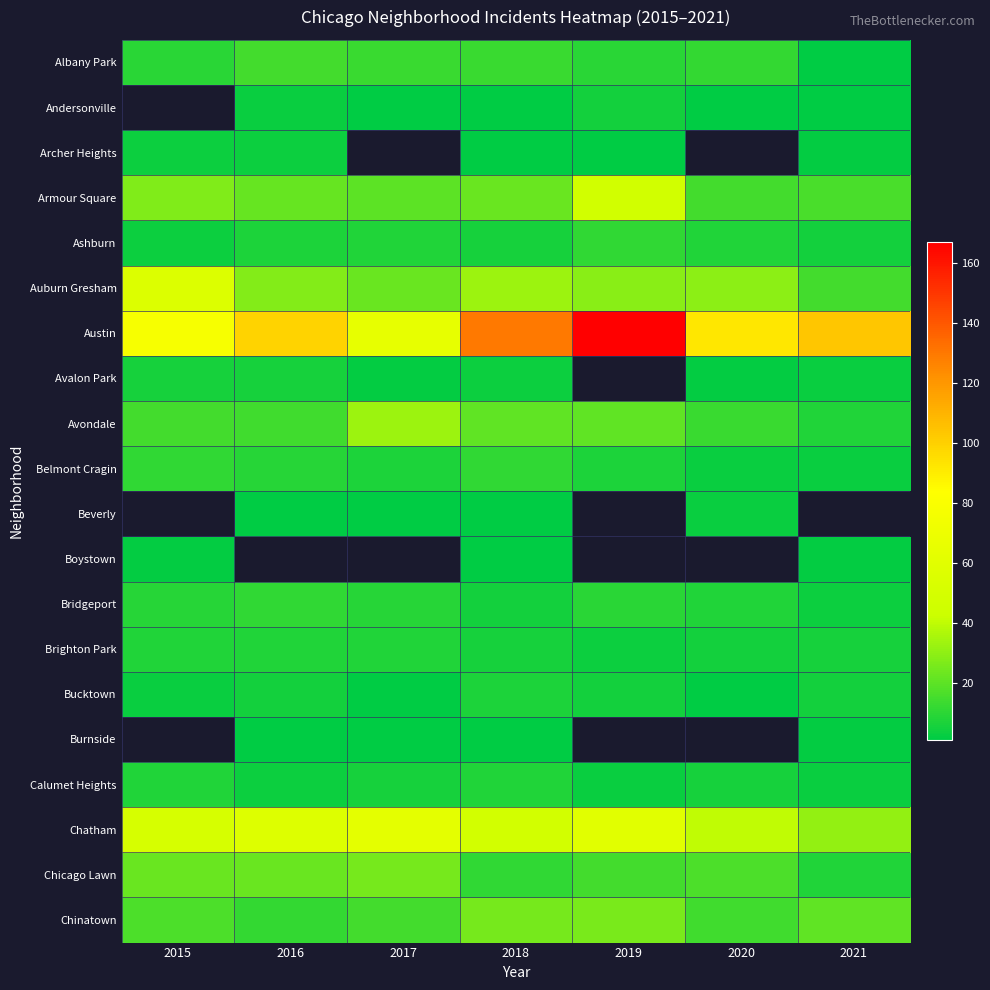

The value of Chinatown at 2017 is 25.4. True or false?

False